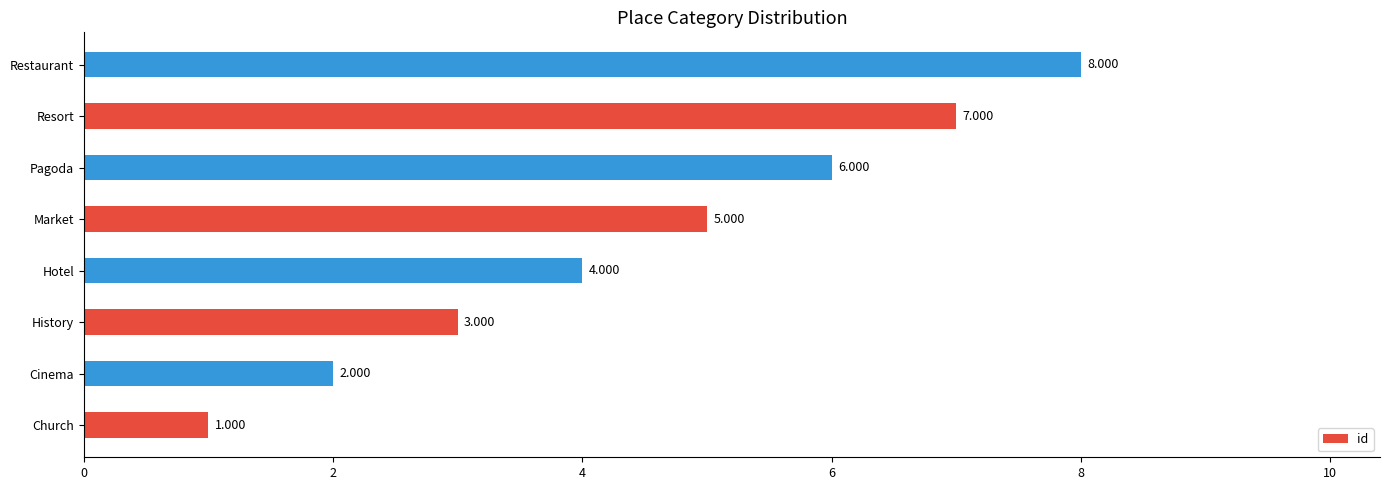

How many data points does each series have?

8